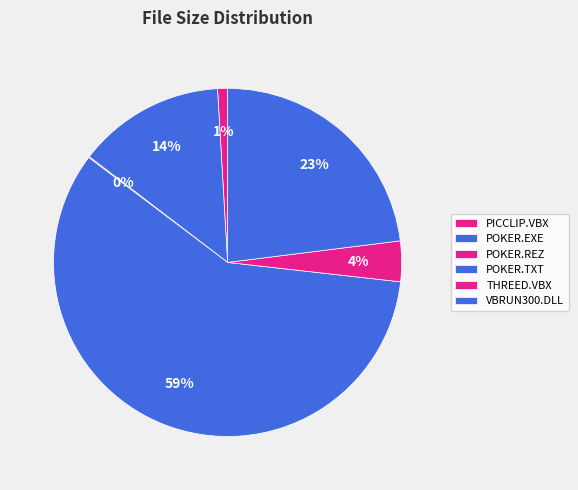

What percentage is the POKER.EXE slice, to the nearest percent?

14%